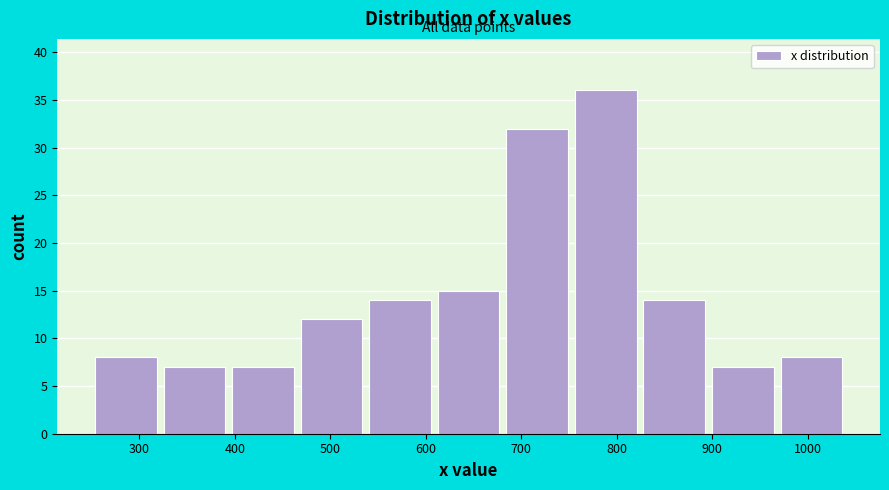

Which range on the x-axis has the tallest bar?

750 to 820